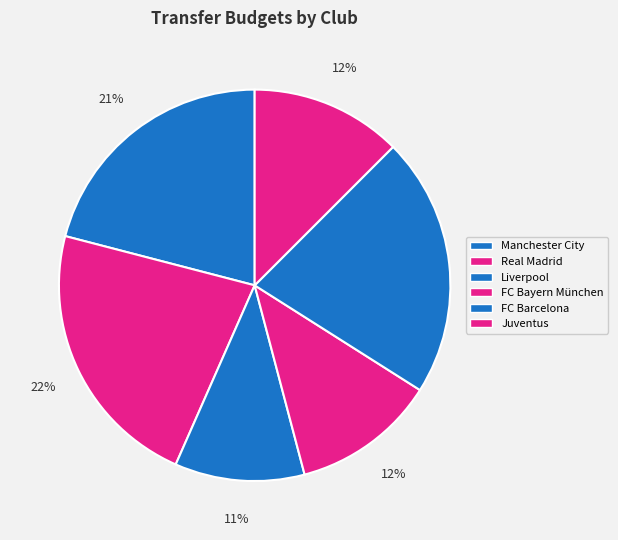

Is it true that FC Barcelona is 21% of the pie?

True